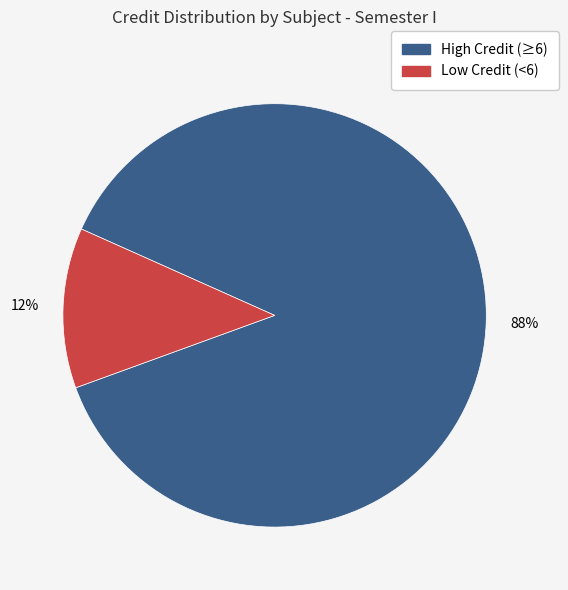

Is there any slice that represents more than half of the pie?

Yes